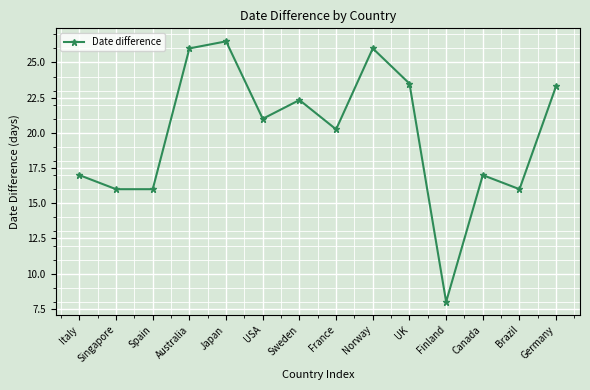

What is the average value?

19.9